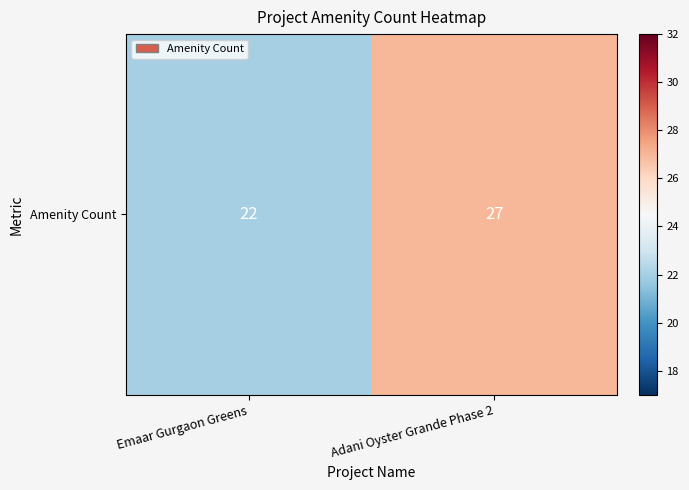

Reading right to left, what are all the values shown in this chart?

Adani Oyster Grande Phase 2=27	Emaar Gurgaon Greens=22